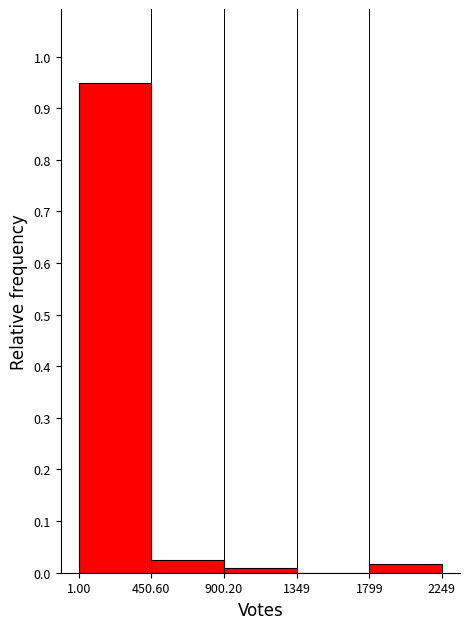

What is the height of the bar covering 1799 to 2249 on the x-axis? The values are not printed on the chart, so give them approximately, as read against the axis.

0.02